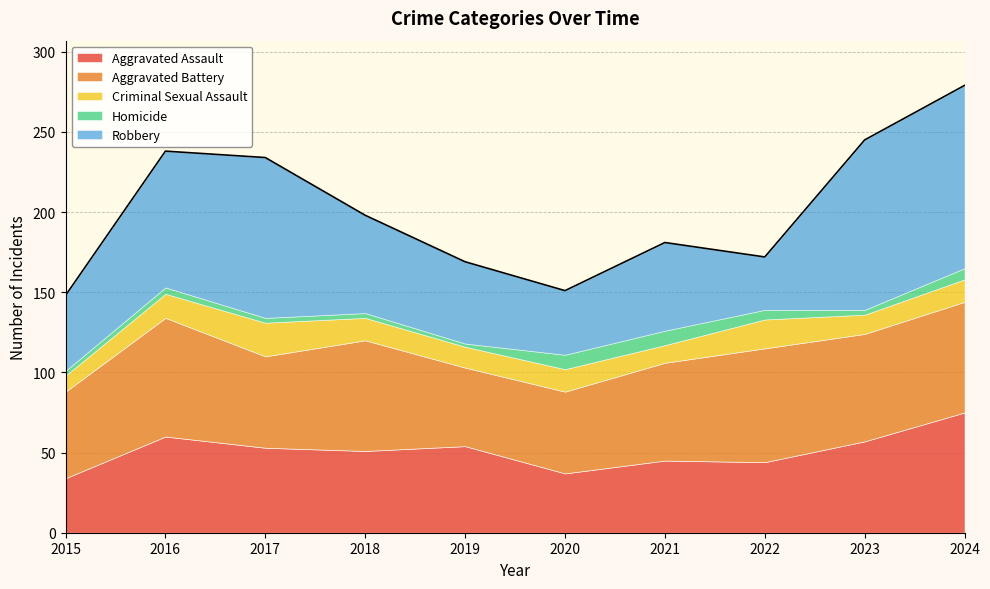

Which category has the highest value in the Aggravated Assault series?

2024